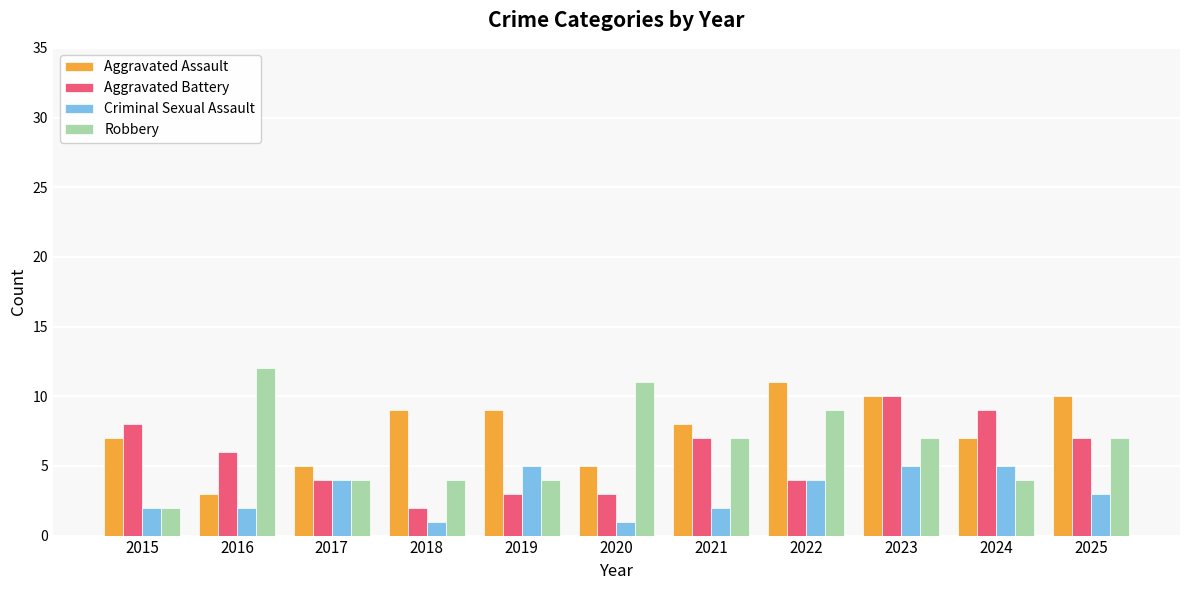

What is the value of the Aggravated Assault bar at the 11th from the left?

10